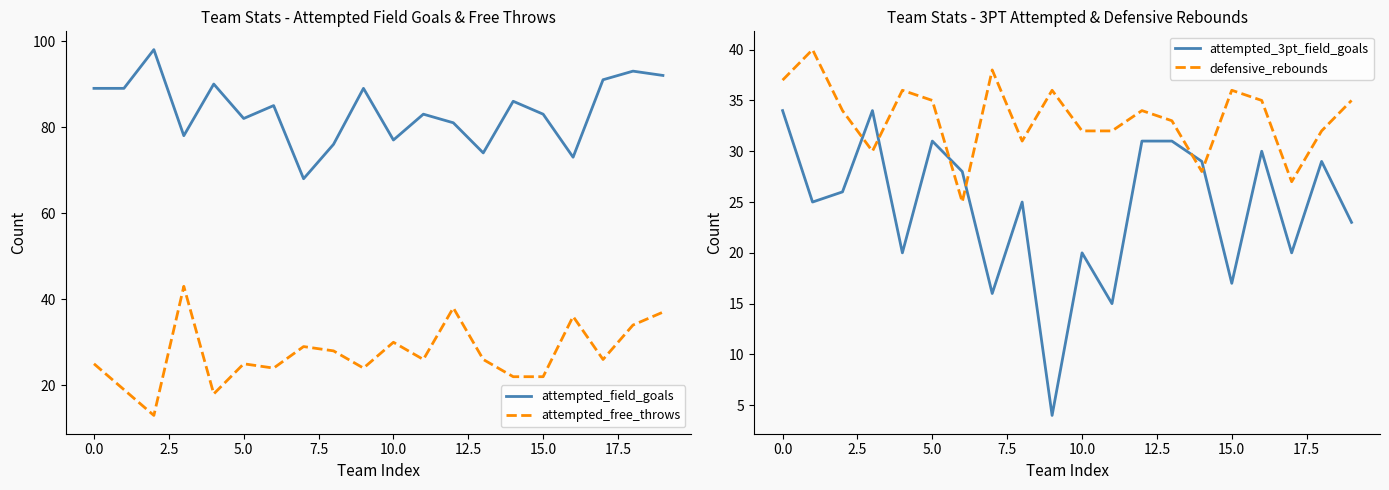

How many lines are shown in the chart?

4